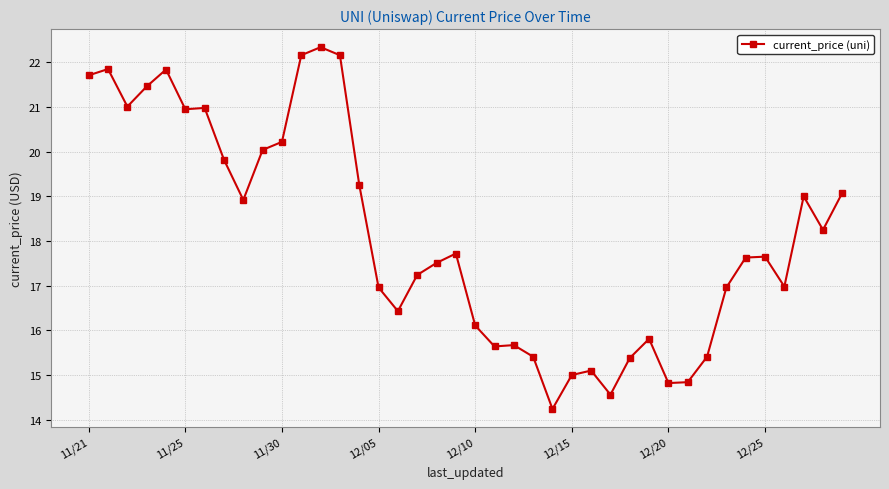

What is the value of the 8th point from the left?

19.8